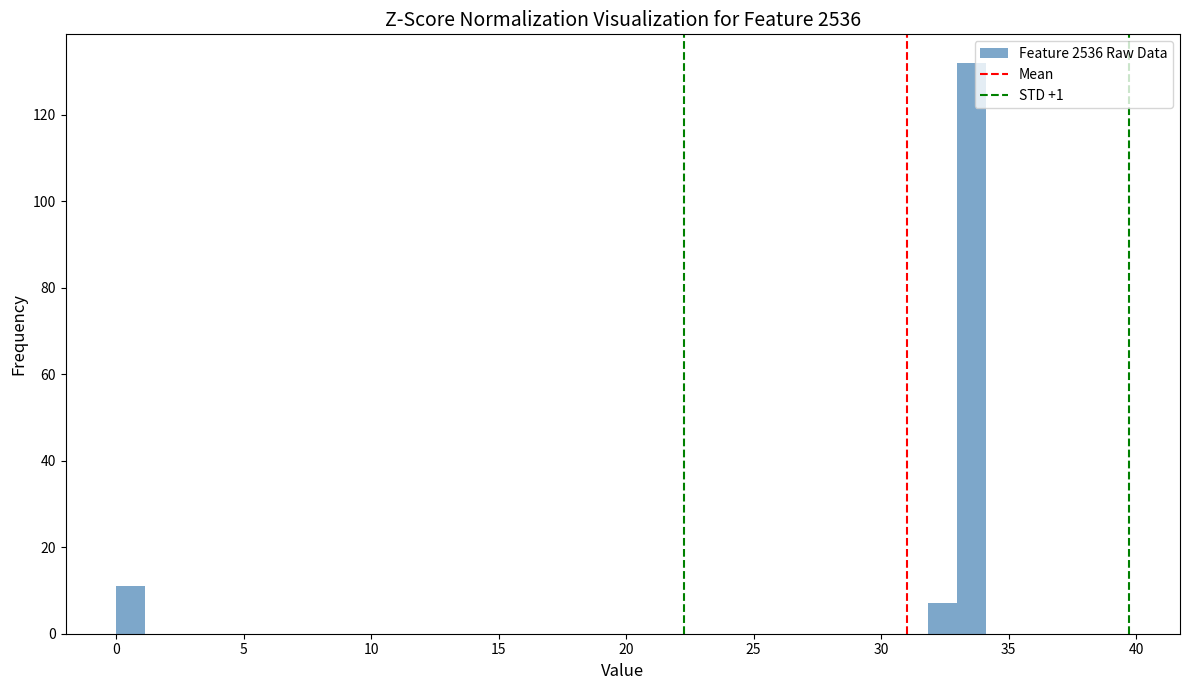

Read against the x-axis, roughly where is the centre of the tallest bar?

33.5